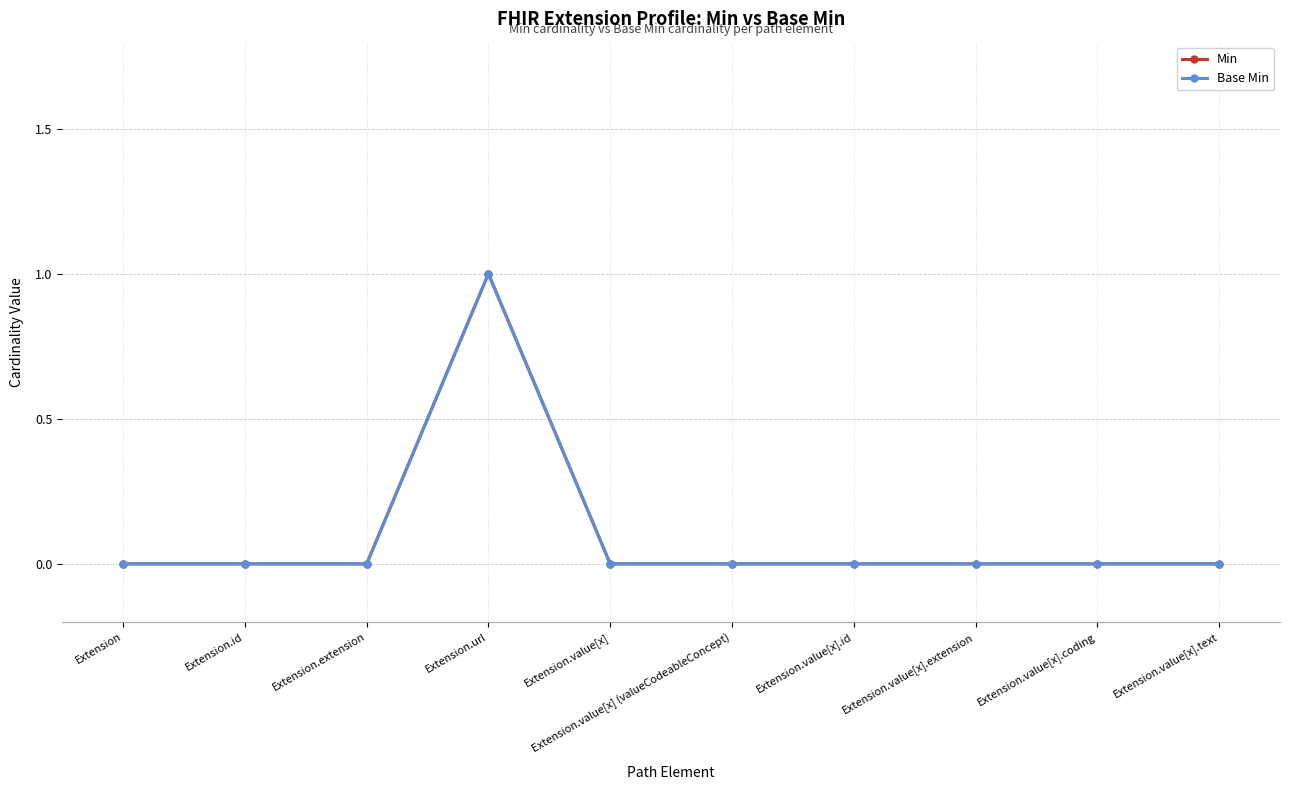

Reading right to left, what are all the values shown in this chart?

Min: Extension.value[x].text=0	Extension.value[x].coding=0	Extension.value[x].extension=0	Extension.value[x].id=0	Extension.value[x] (valueCodeableConcept)=0	Extension.value[x]=0	Extension.url=1	Extension.extension=0	Extension.id=0	Extension=0
Base Min: Extension.value[x].text=0	Extension.value[x].coding=0	Extension.value[x].extension=0	Extension.value[x].id=0	Extension.value[x] (valueCodeableConcept)=0	Extension.value[x]=0	Extension.url=1	Extension.extension=0	Extension.id=0	Extension=0